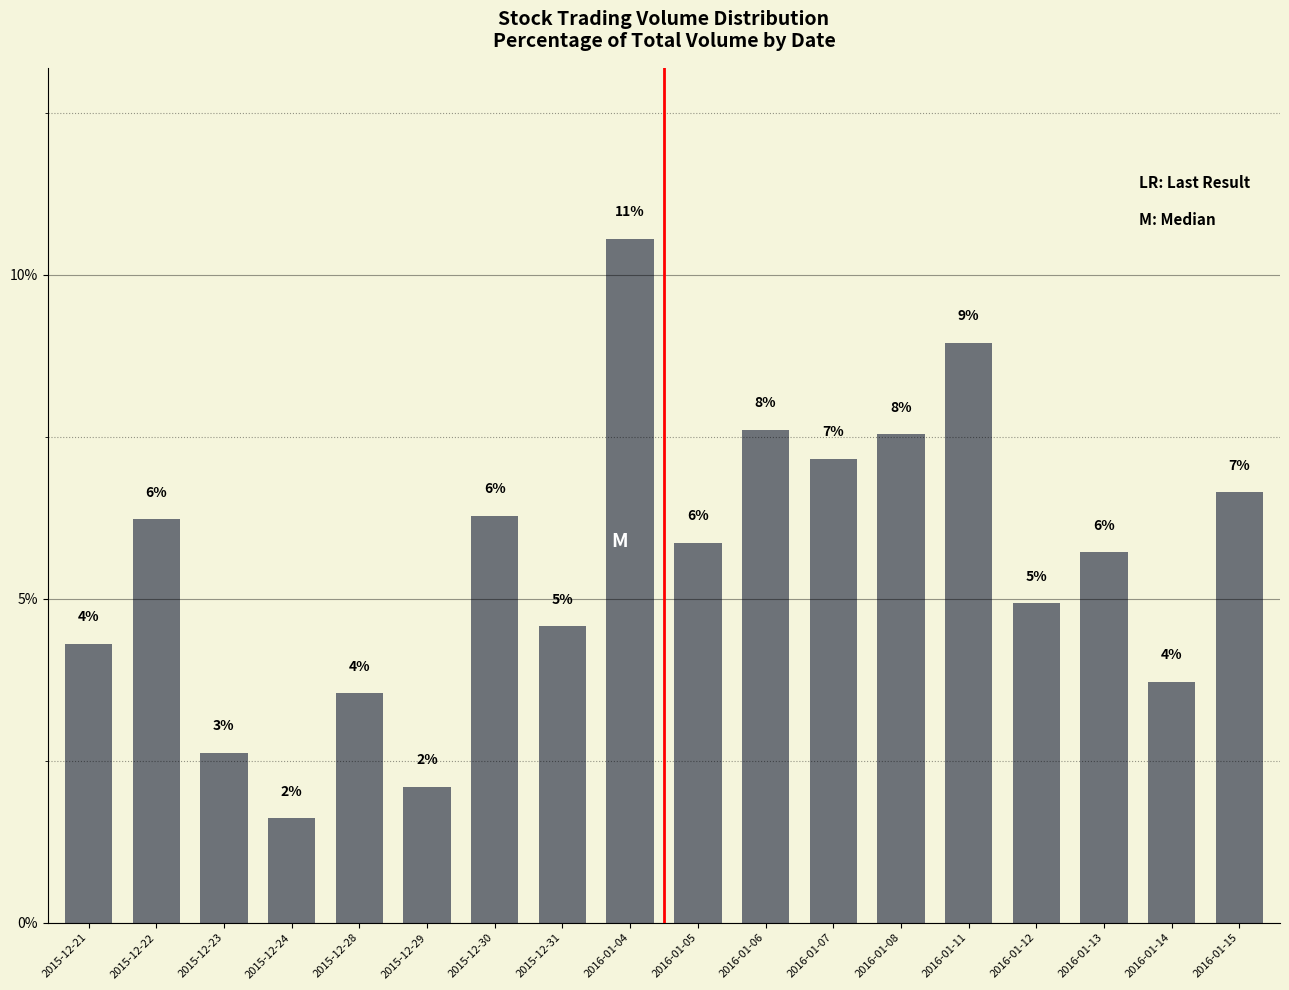

List the labels in order of value, largest first.

2016-01-04, 2016-01-11, 2016-01-06, 2016-01-08, 2016-01-07, 2016-01-15, 2015-12-30, 2015-12-22, 2016-01-05, 2016-01-13, 2016-01-12, 2015-12-31, 2015-12-21, 2016-01-14, 2015-12-28, 2015-12-23, 2015-12-29, 2015-12-24